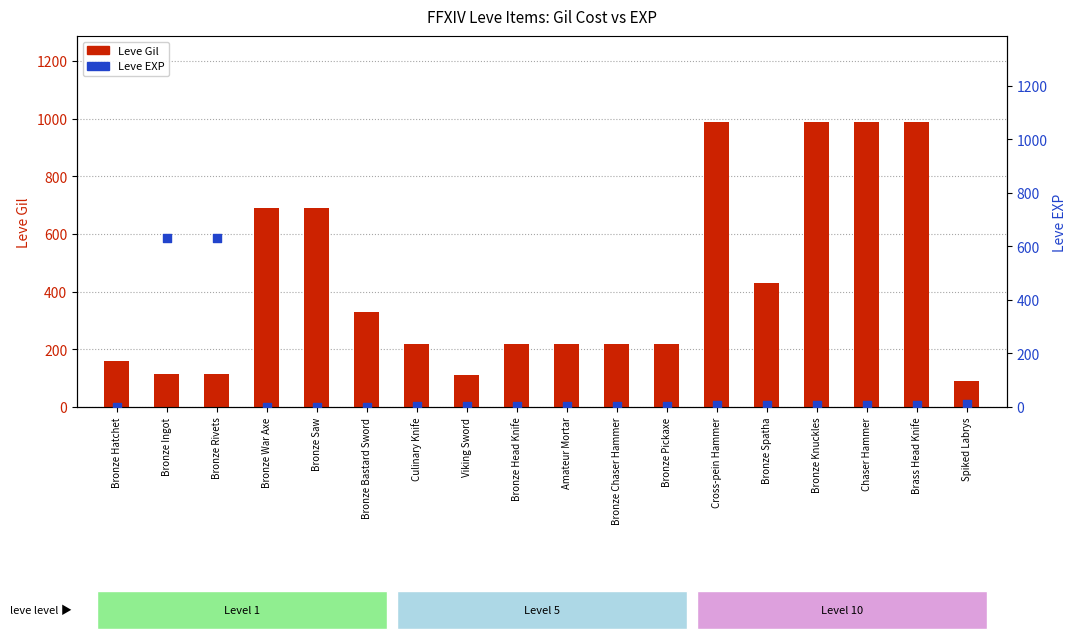

Which series reaches the maximum Y coordinate?

Leve Gil